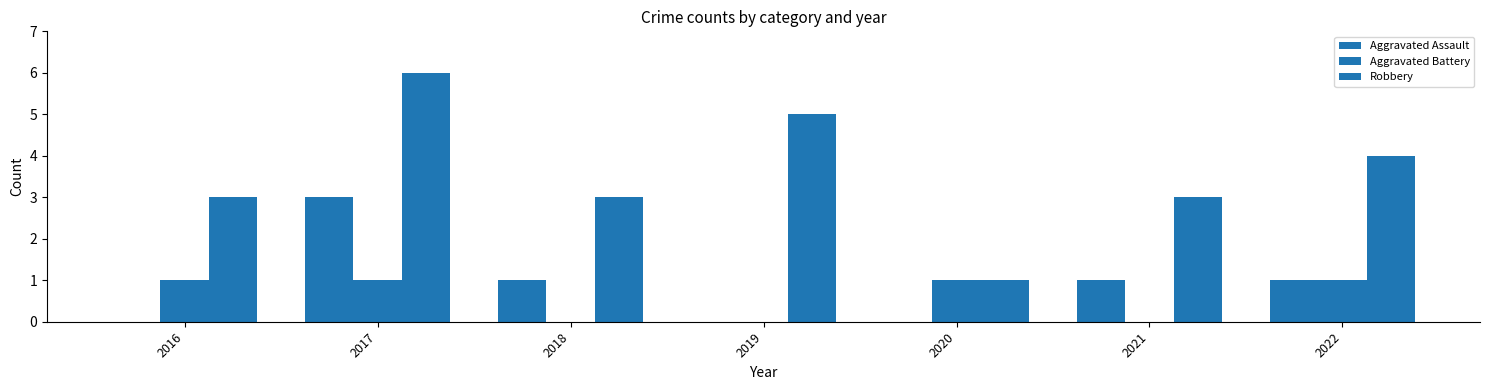

Which series has the largest total across all categories?

Robbery